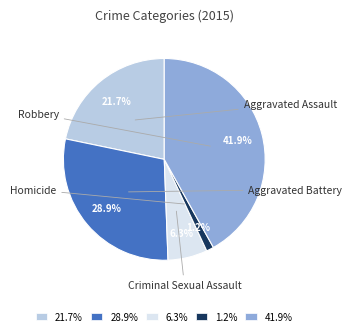

Is it true that Homicide is 8% of the pie?

False